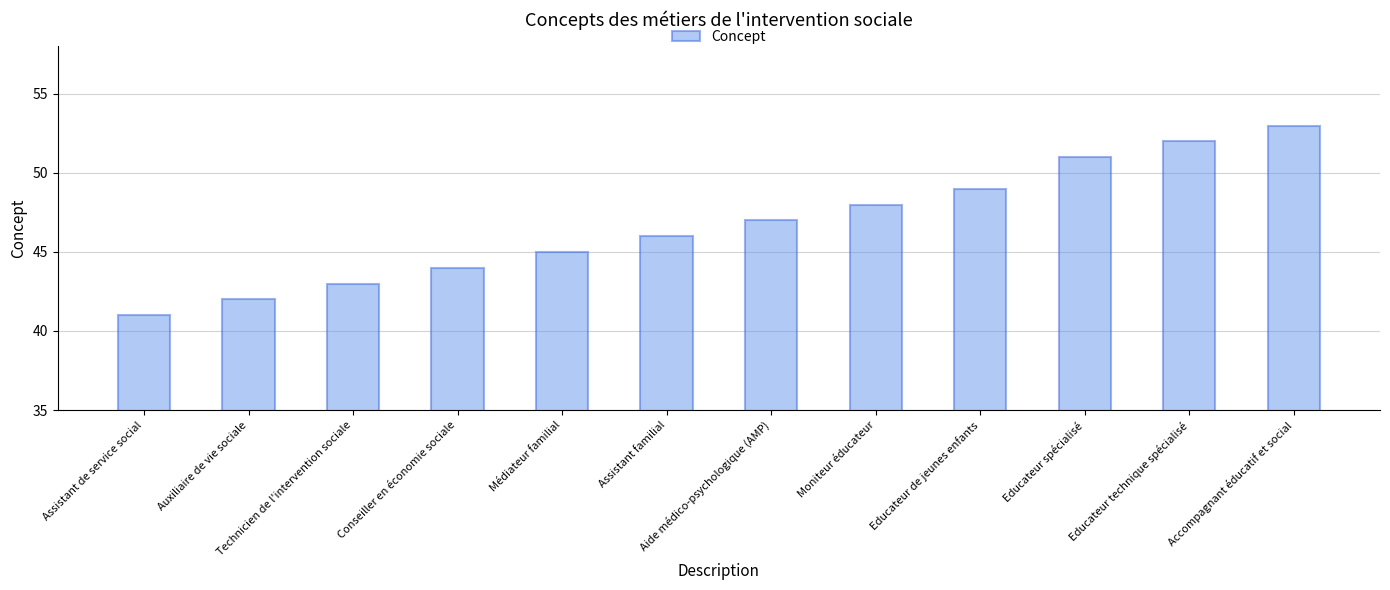

Which category has the highest value across all series?

Accompagnant éducatif et social